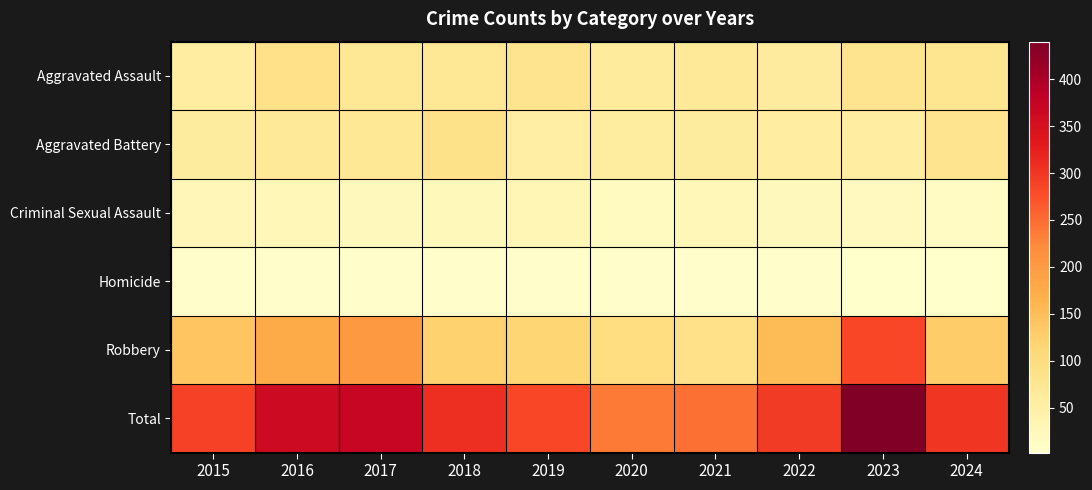

Rank the series at 2022 from highest to lowest value.

Total, Robbery, Aggravated Assault, Aggravated Battery, Criminal Sexual Assault, Homicide